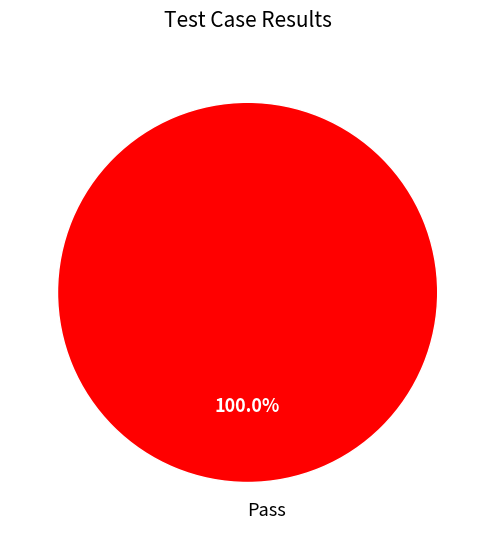

How many segments does this pie chart have?

1